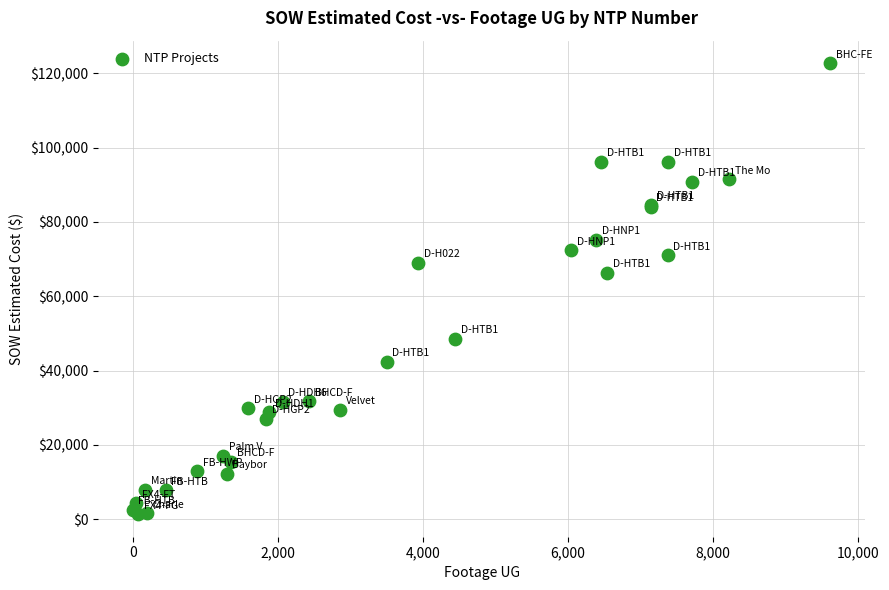

What Y value in the scatter plot is closest to 62029?

66271.5